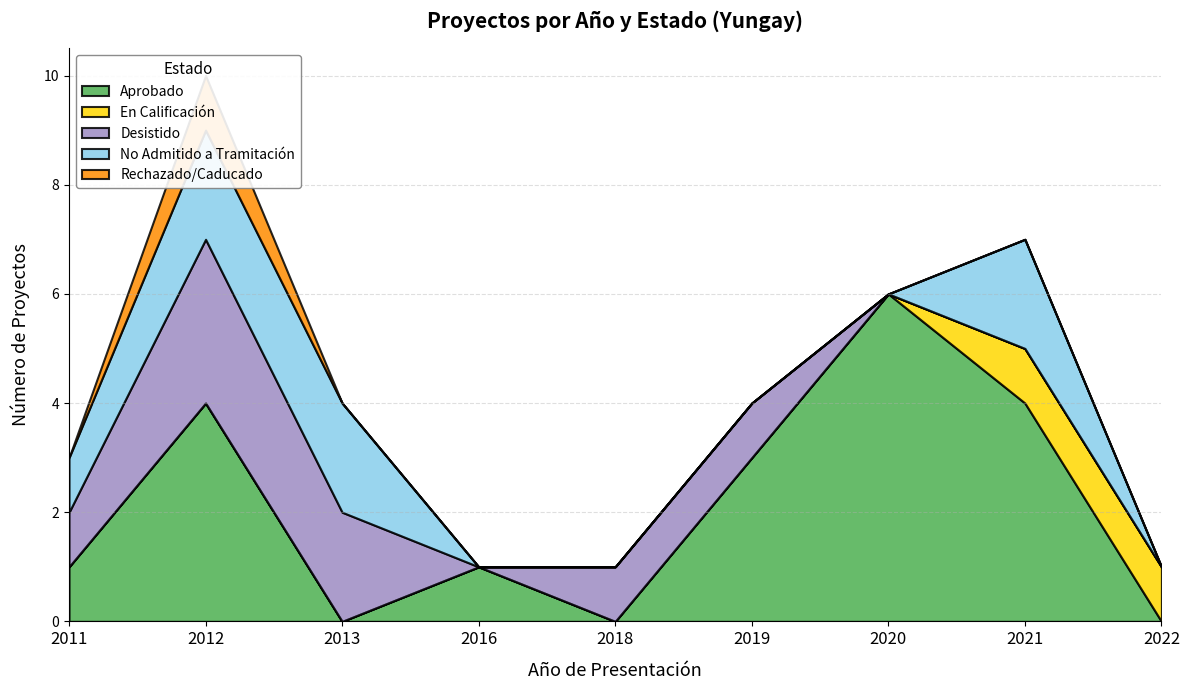

The Desistido series shows 1 at 2011. True or false?

True